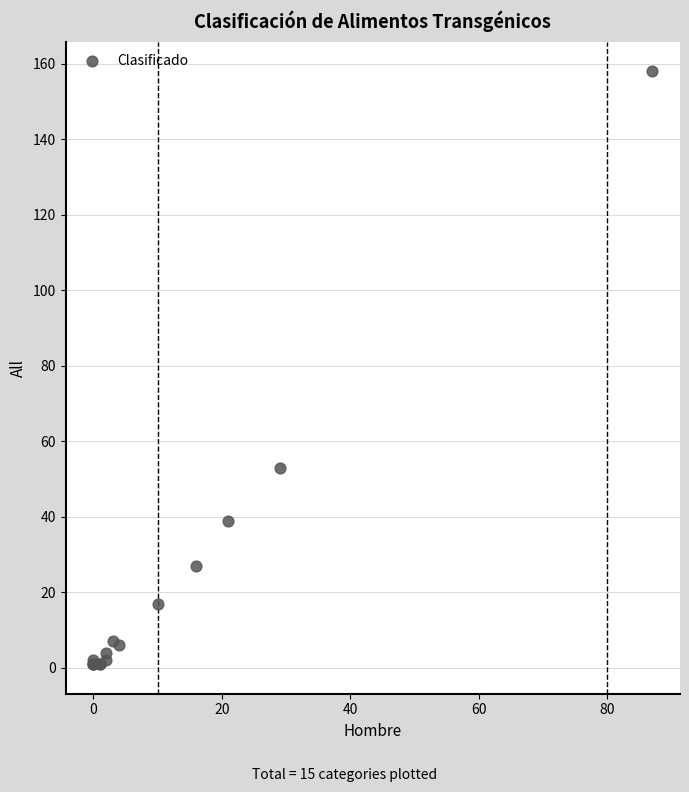

What Y value in the scatter plot is closest to 79?

53